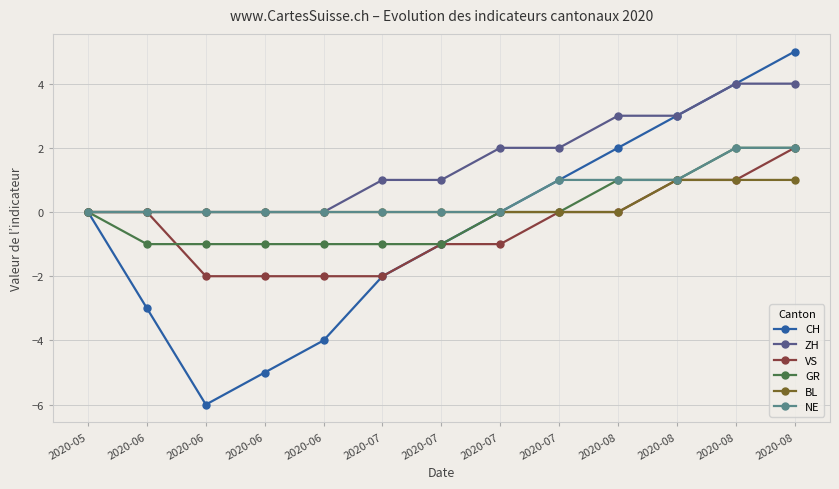

How many data points does each series have?

13